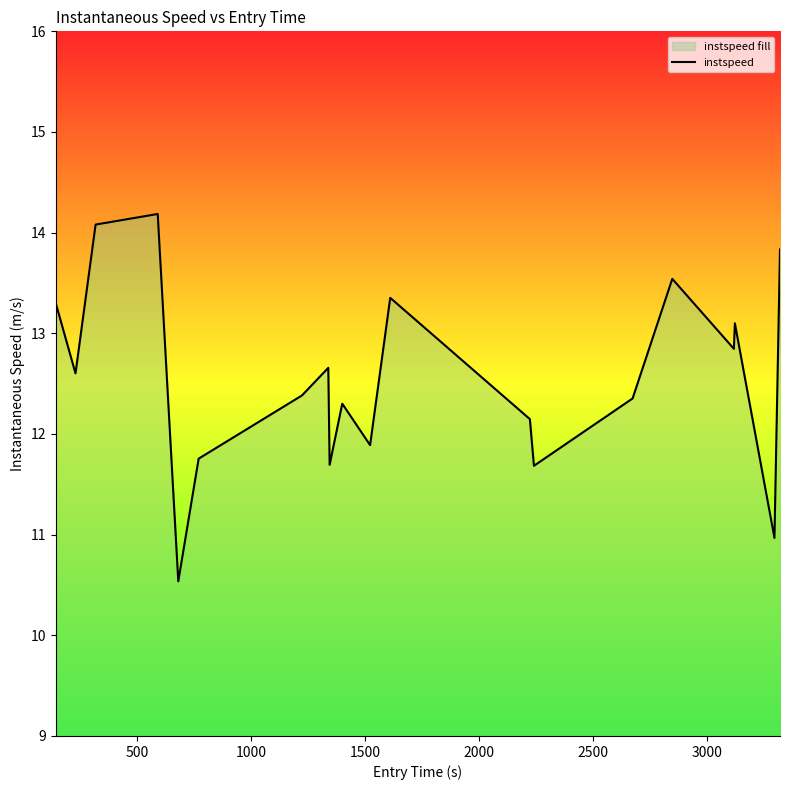

What is the difference between the maximum and minimum values?

3.6